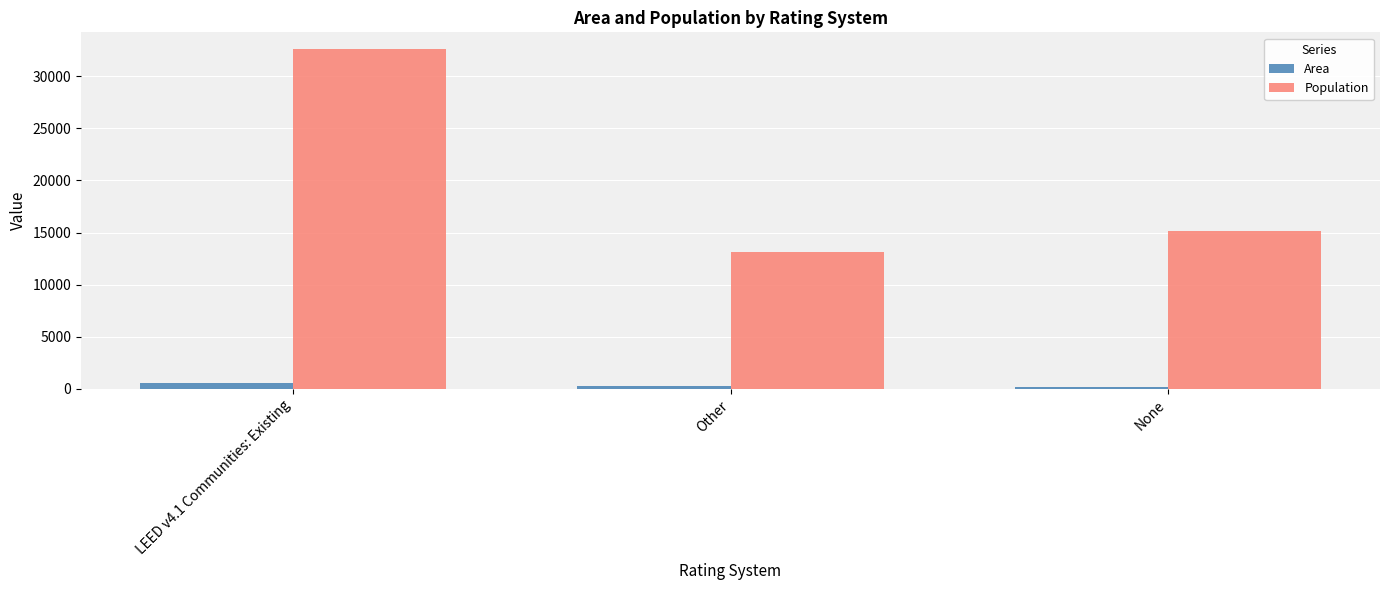

What is the sum of all Area values?

1047